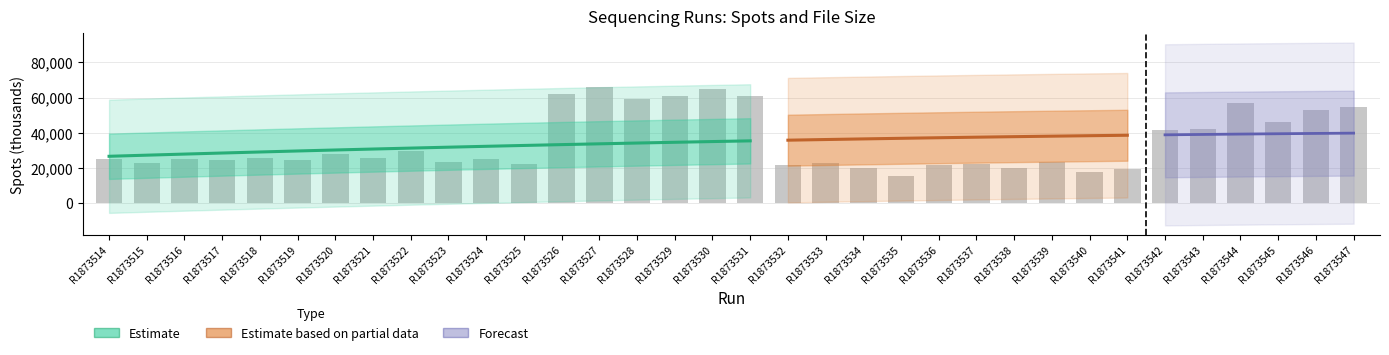

Does the chart contain stacked bars?

No